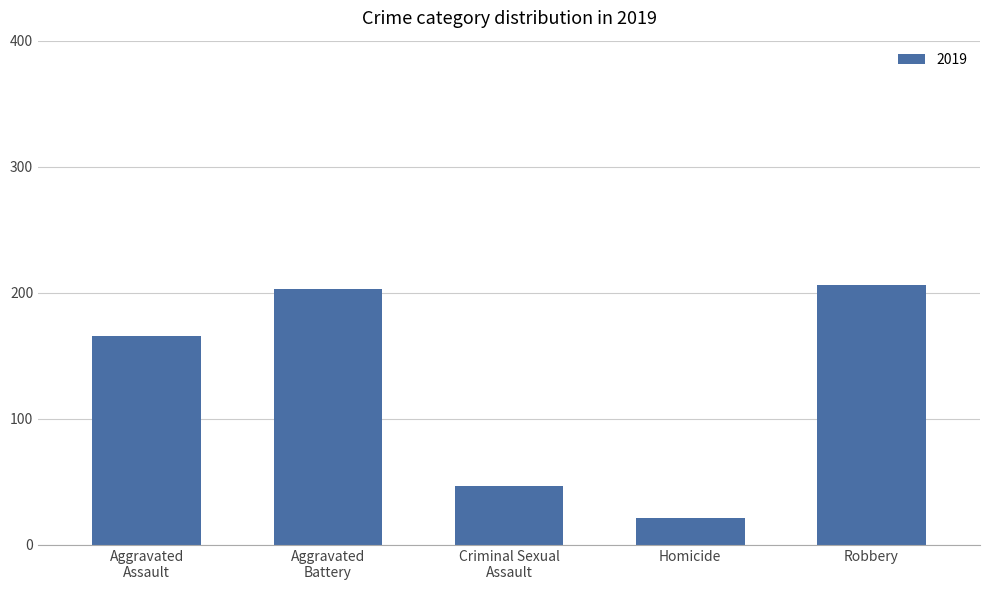

How many bars are there in total?

5